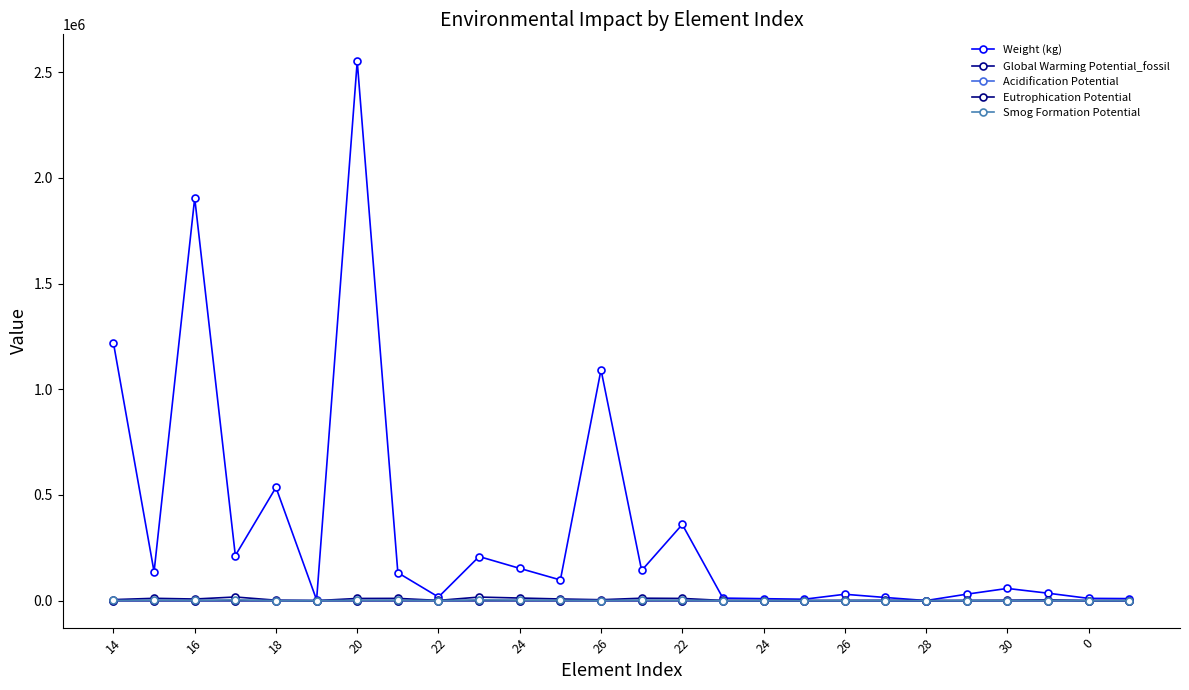

Rank the categories by Global Warming Potential_fossil value from highest to lowest.

20, 26, 28, 13, 16, 22, 14, 26, 30, 18, 14, 0, 23, 22, 22, 24, 19, 15, 21, 18, 25, 24, 16, 24, 17, 20